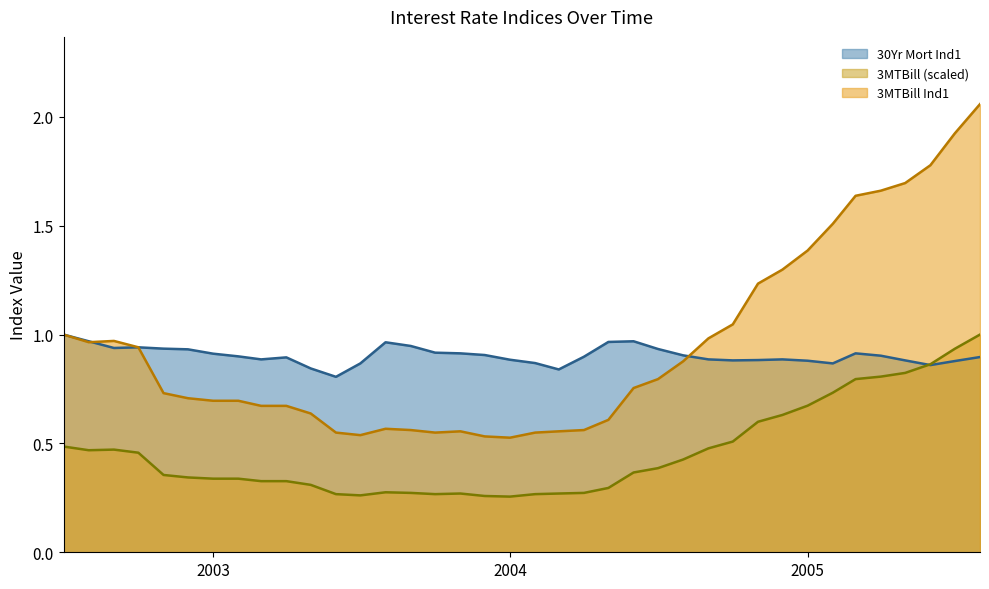

Which series has the largest total across all categories?

3MTBill Ind1 line